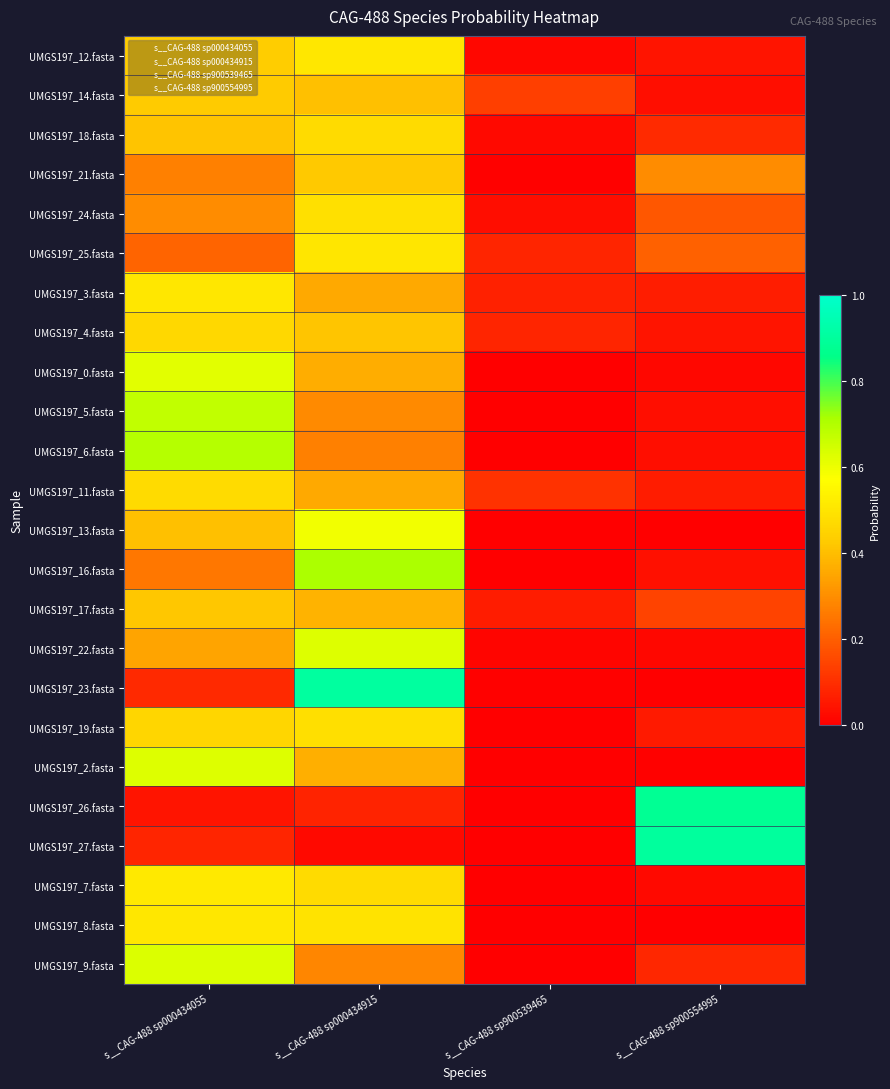

At how many categories does at least one series exceed 0?

4